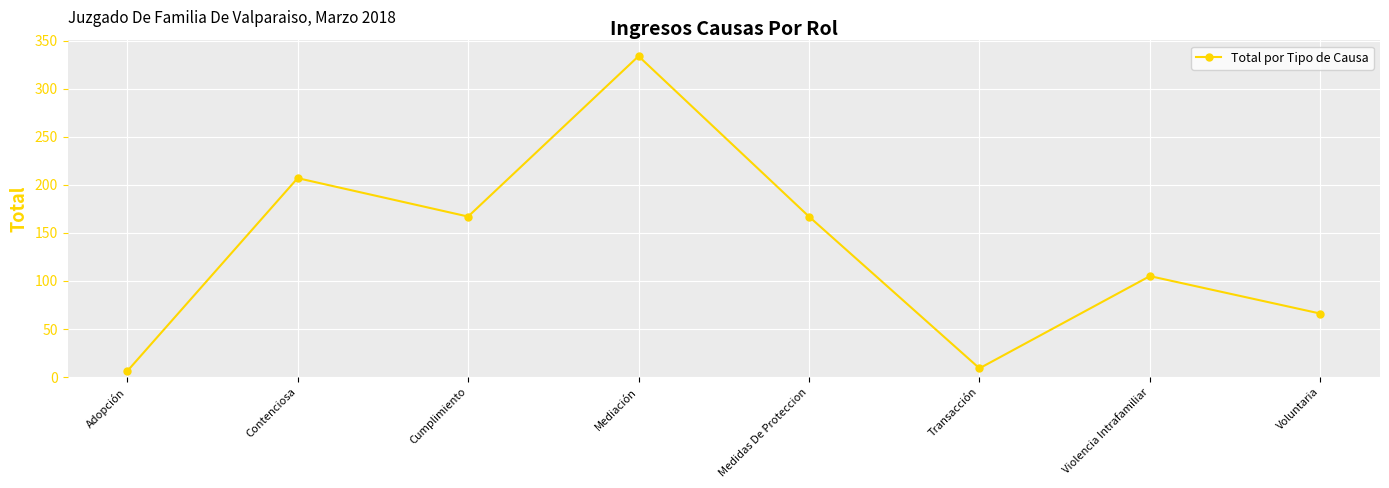

The value at Medidas De Proteccion is 93. True or false?

False